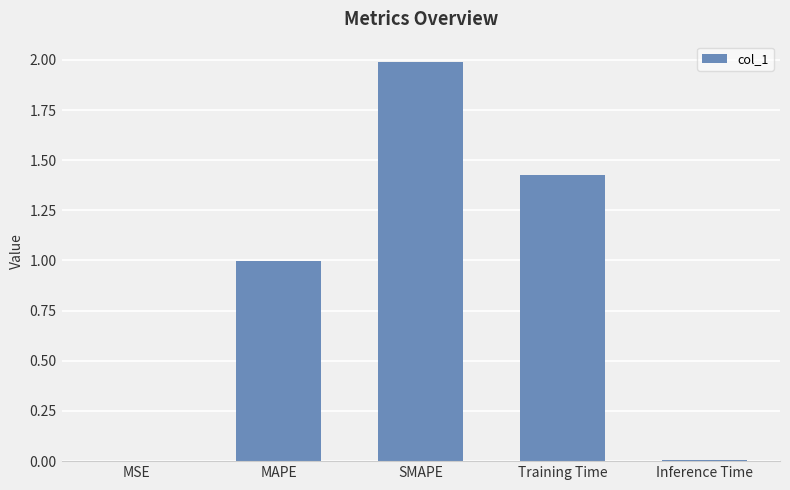

What is the sum of the values at MAPE and Training Time?

2.4